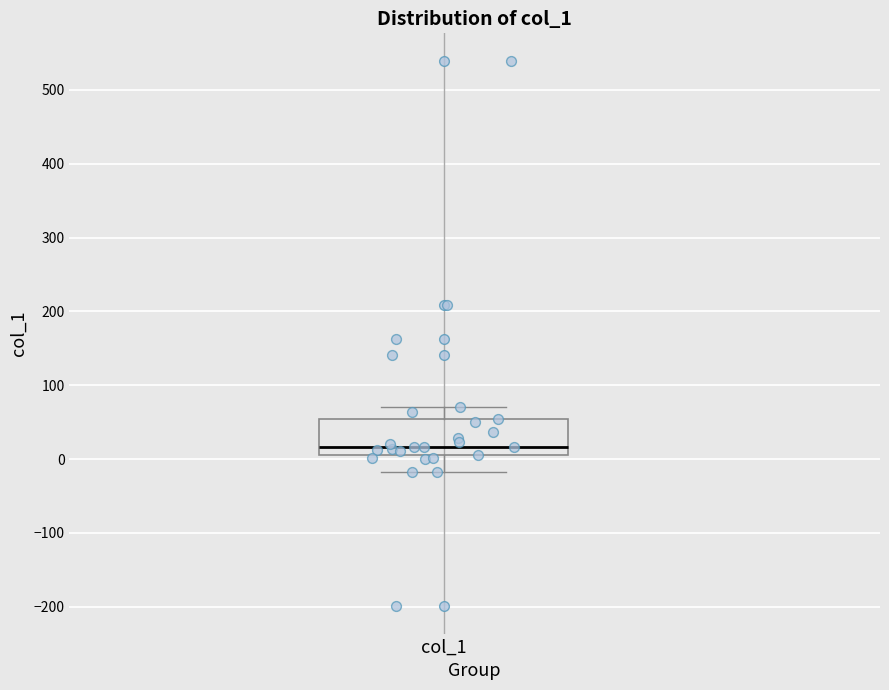

Transcribe this box plot: give where the median line is, the range the box spans, and where the two whiskers end, as read against the y-axis. The values are not printed on the chart, so give them approximately, as read against the axis.

median 20, box 10 to 50, whiskers -20 to 70